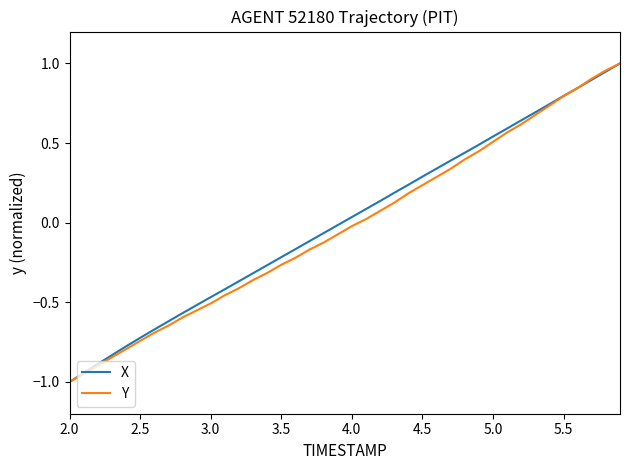

How many values in the Y series are below 0?

21